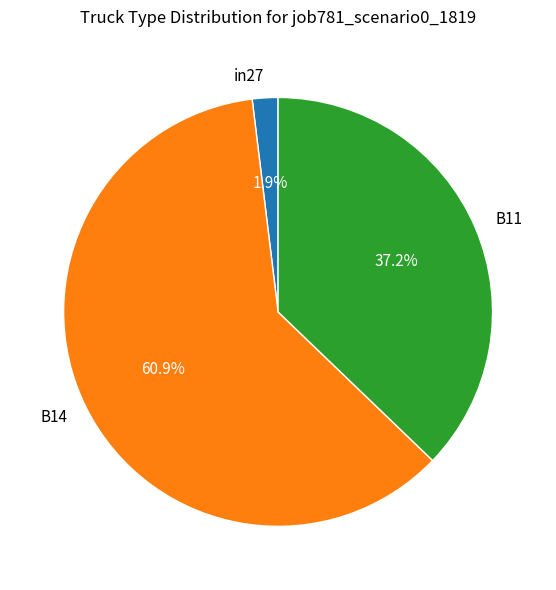

Which category has the biggest portion of the pie?

B14